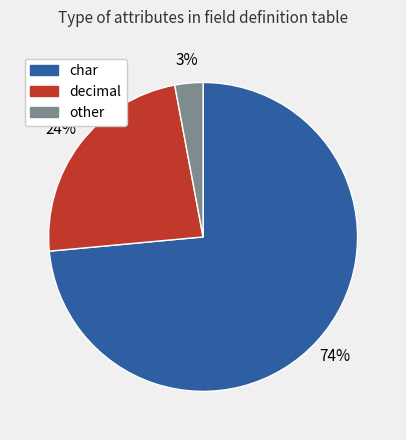

Does char represent more than half of the total?

Yes